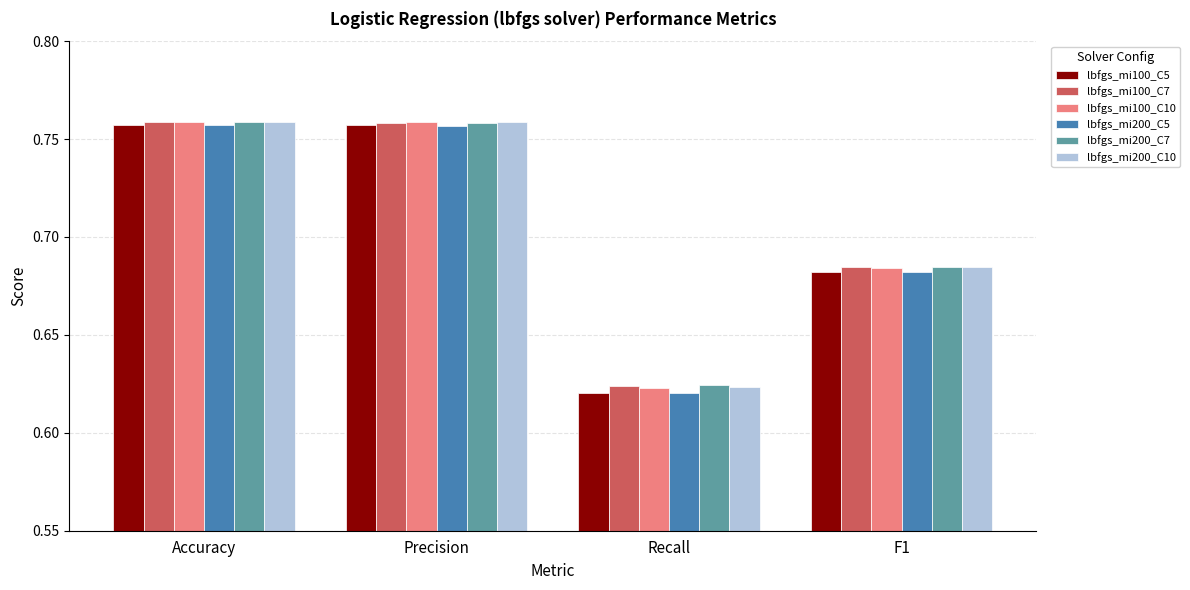

What is the difference between the lbfgs_mi200_C10 values at F1 and Precision?

0.1